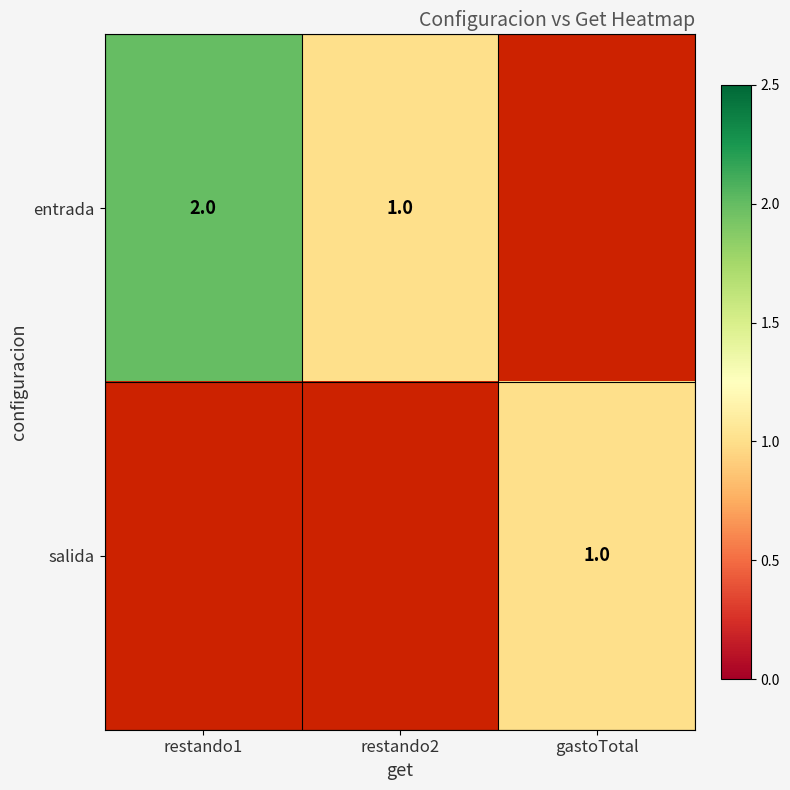

What is the sum of the entrada values at restando2 and restando1?

3